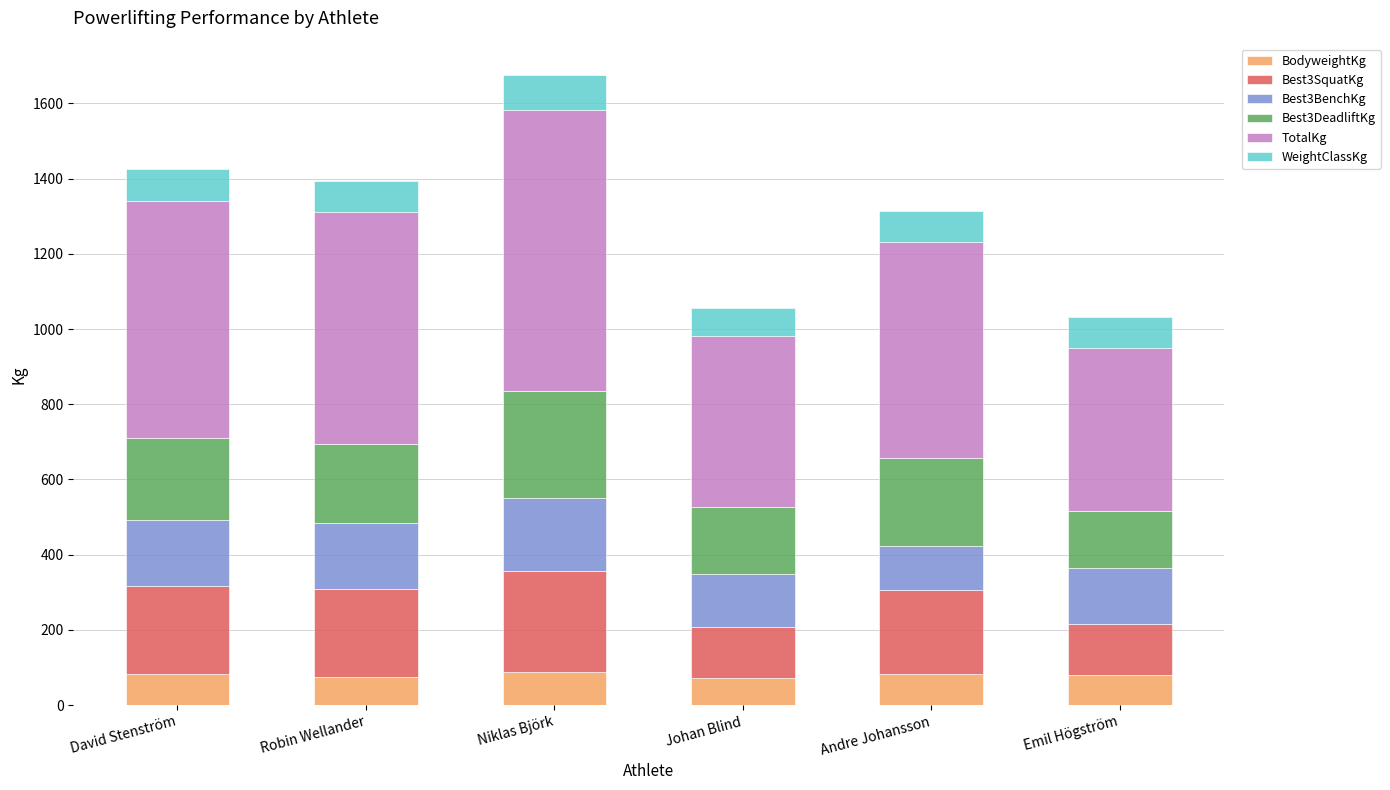

Are the bars grouped side by side (vs. stacked)?

No